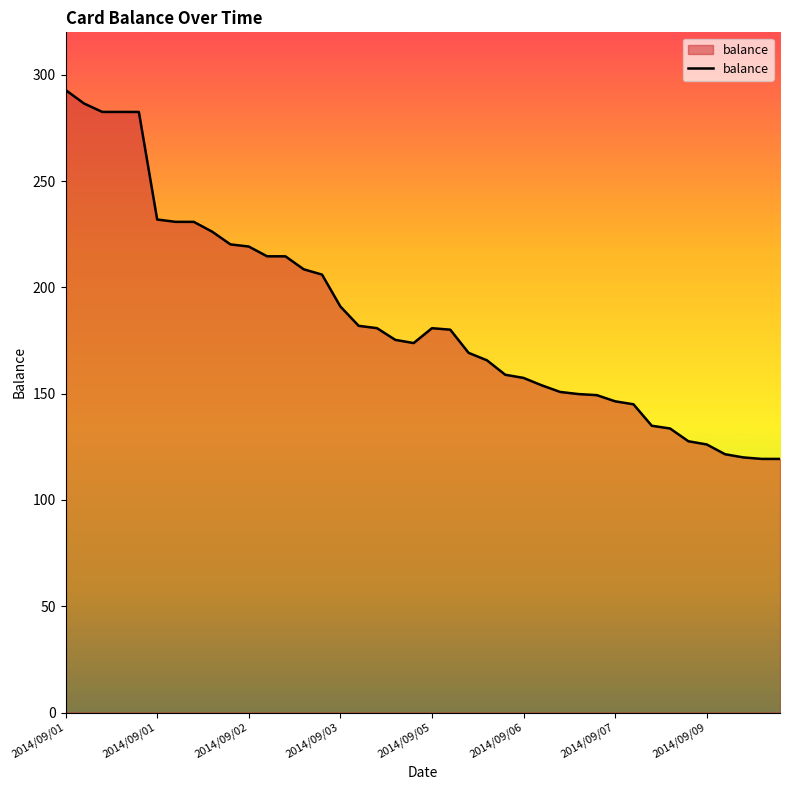

What is the difference between the maximum and minimum values?

173.6